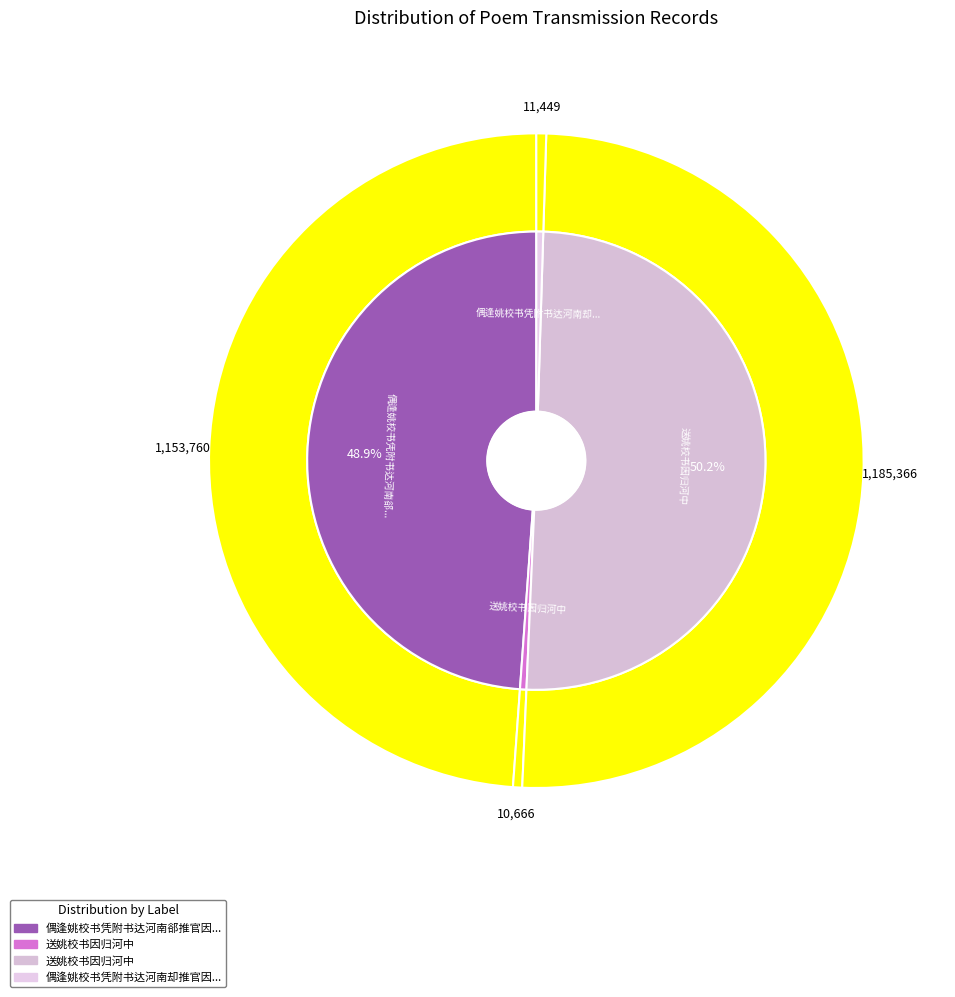

Between 送姚校书因归河中 and 送姚校书因归河中, which is larger?

送姚校书因归河中